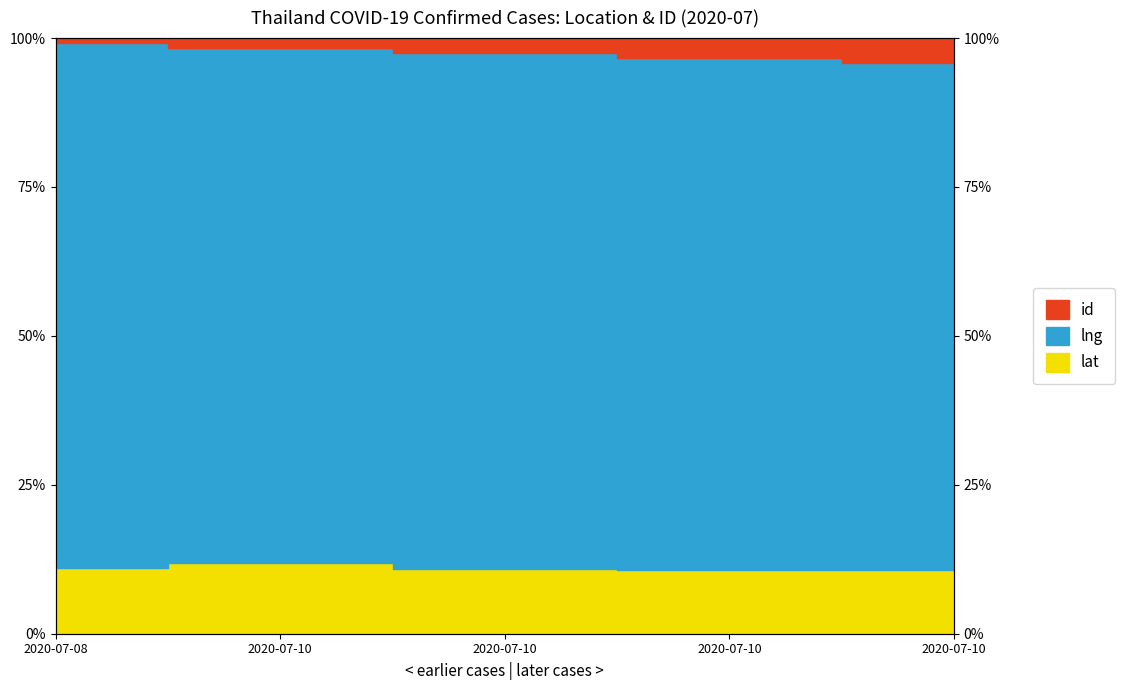

True or false: lng has a value of 0.1 at 2020-07-10.

True